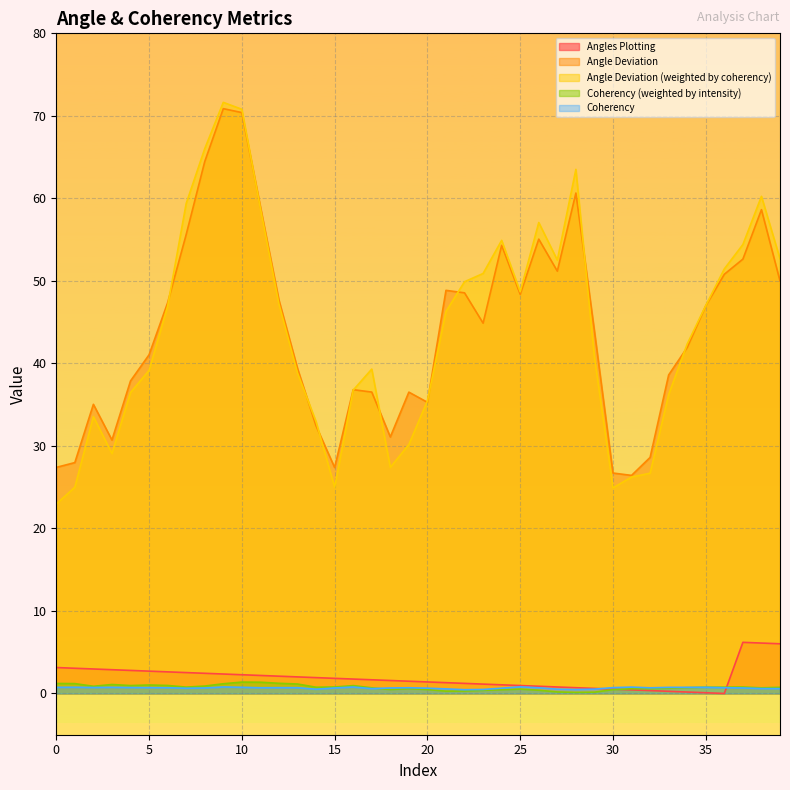

True or false: Angle Deviation has a value of 48.9 at 21.

True